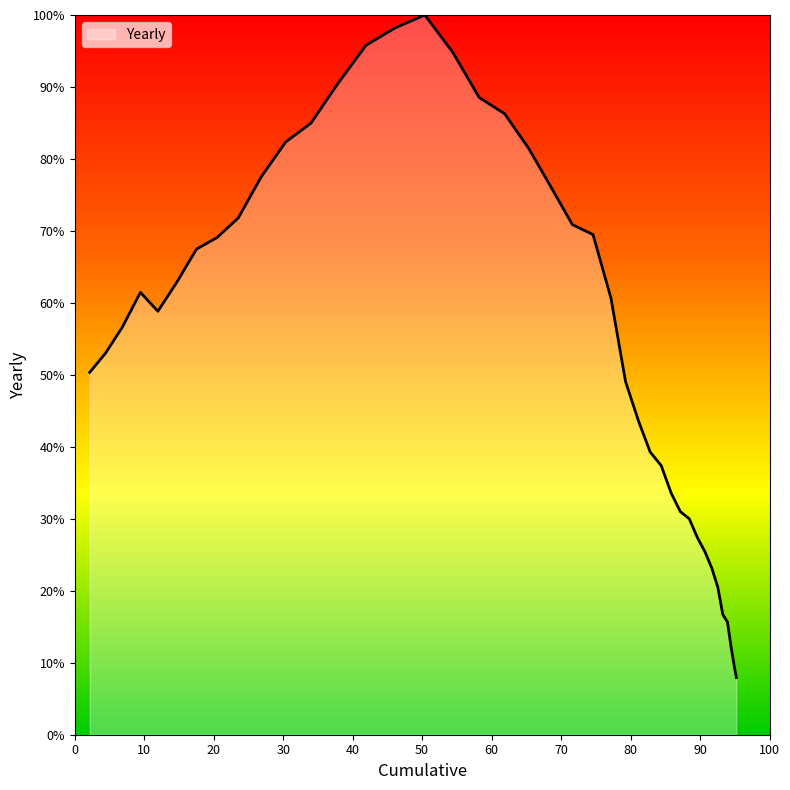

What is the maximum value shown in the chart?

100.0